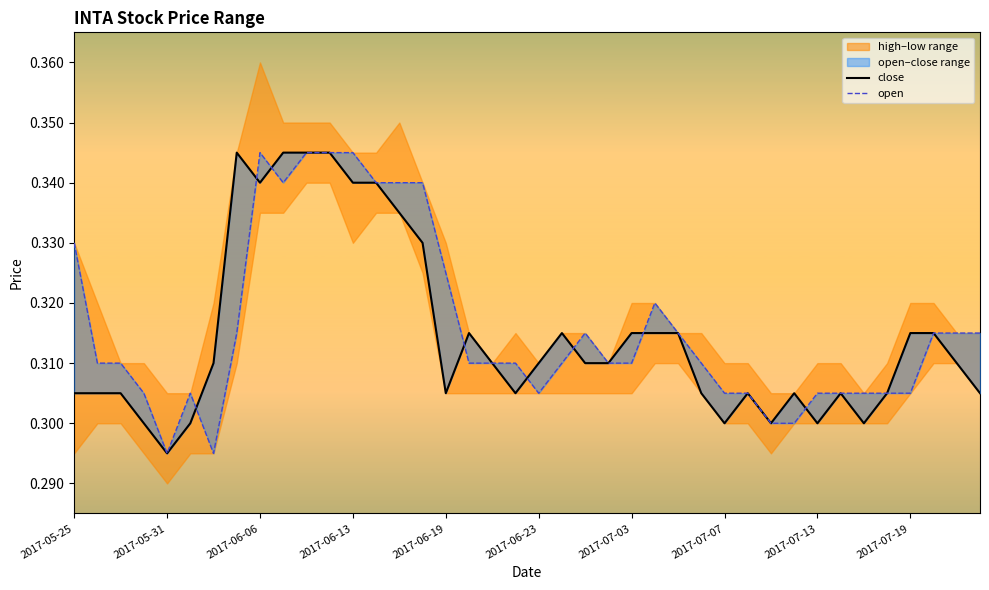

Is the value of close at 27 greater than the value of open at 25?

No